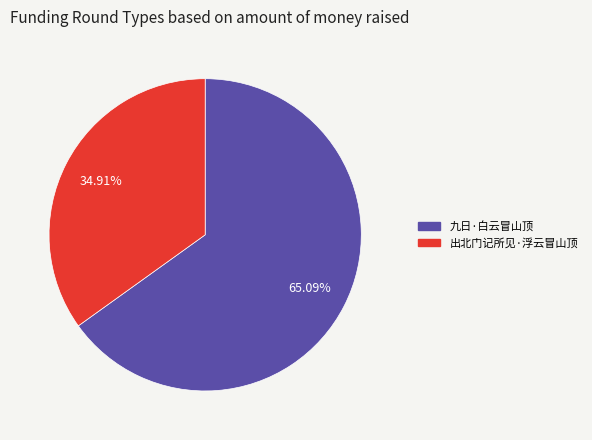

Which slice is the largest?

九日·白云冒山顶